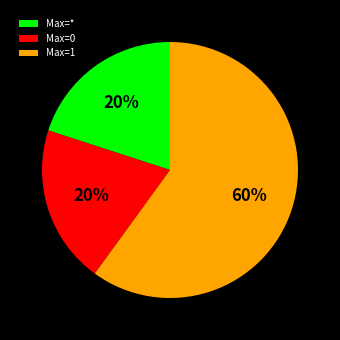

Combined, do Max=1 and Max=0 account for over 50%?

Yes